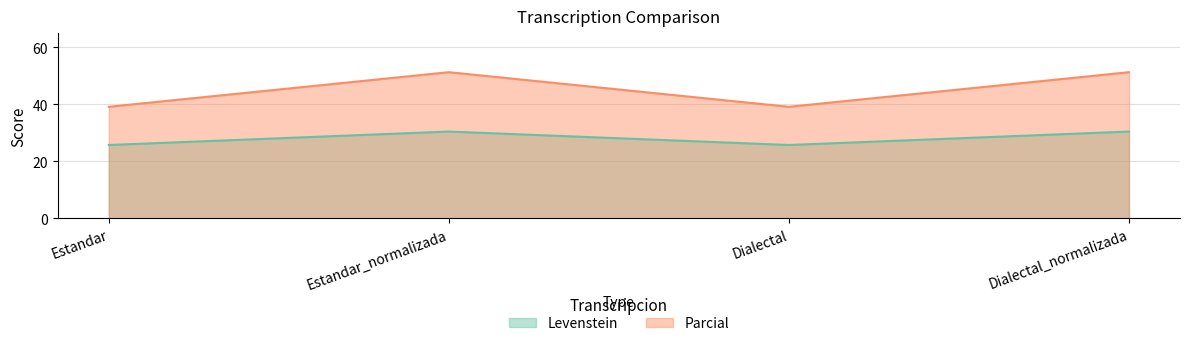

Rank the categories by Parcial value from highest to lowest.

Estandar_normalizada, Dialectal_normalizada, Estandar, Dialectal